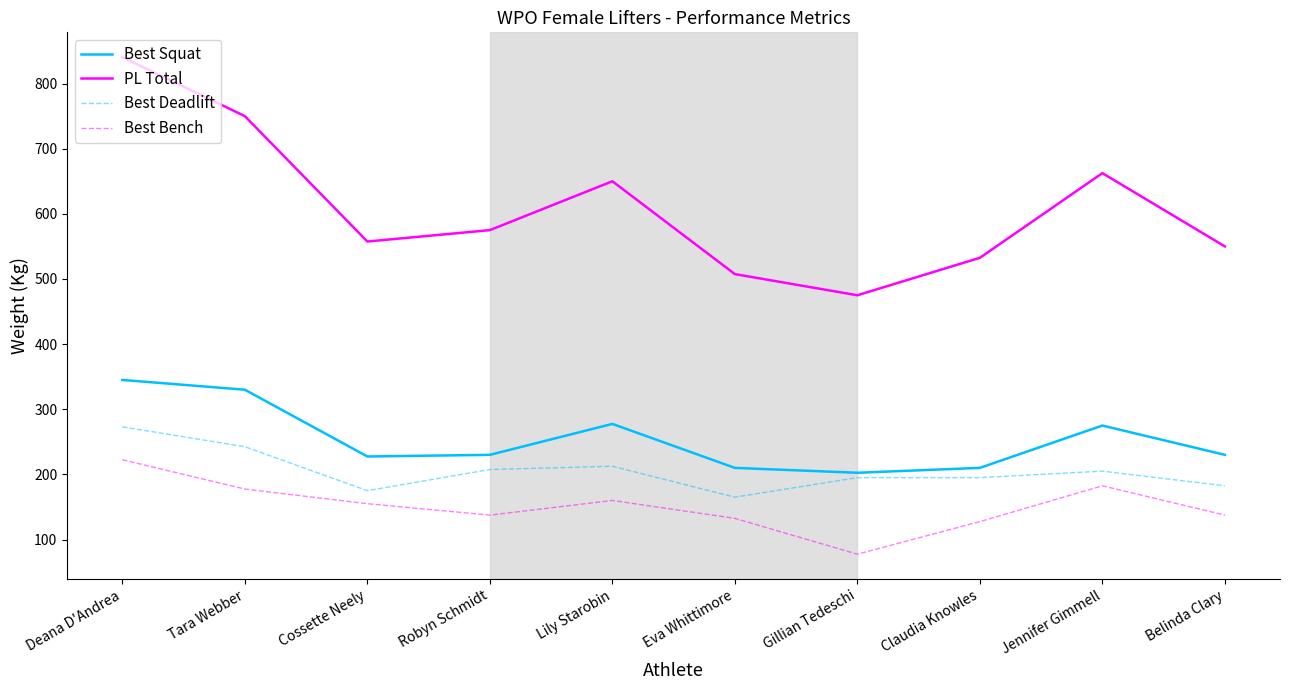

Is it true that Best Squat equals 202.5 at Gillian Tedeschi?

True